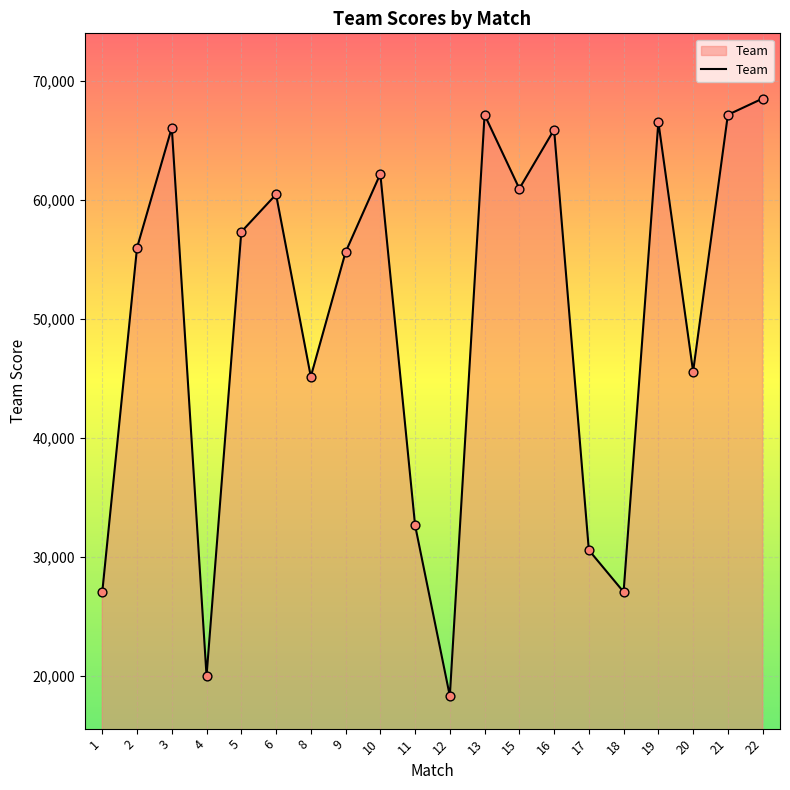

What is the change in value from 1 to 12?

-8742